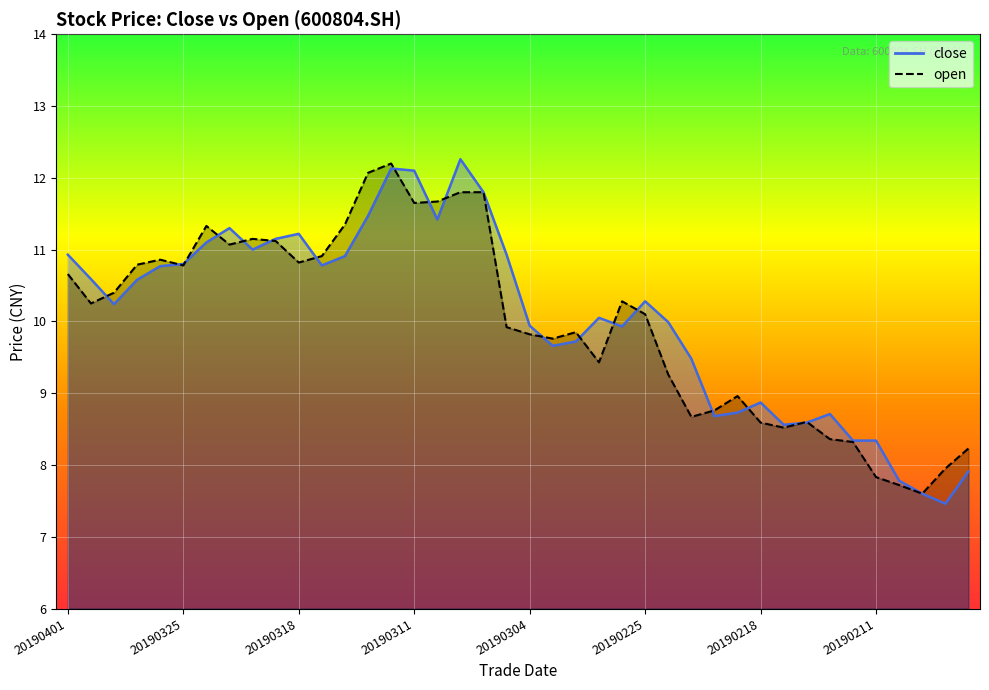

Does the chart display data point markers on the line(s)?

No